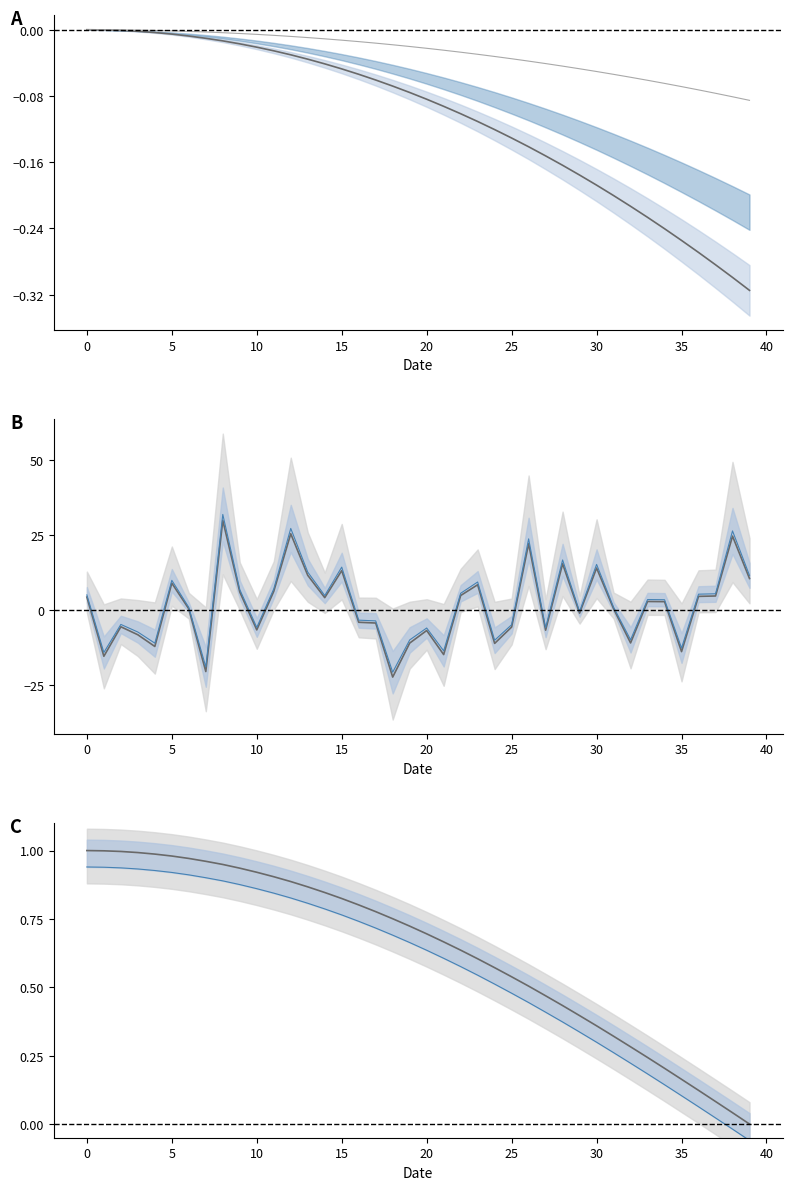

True or false: NMR_signal(mean)_line has more than 1 interior local peaks.

False